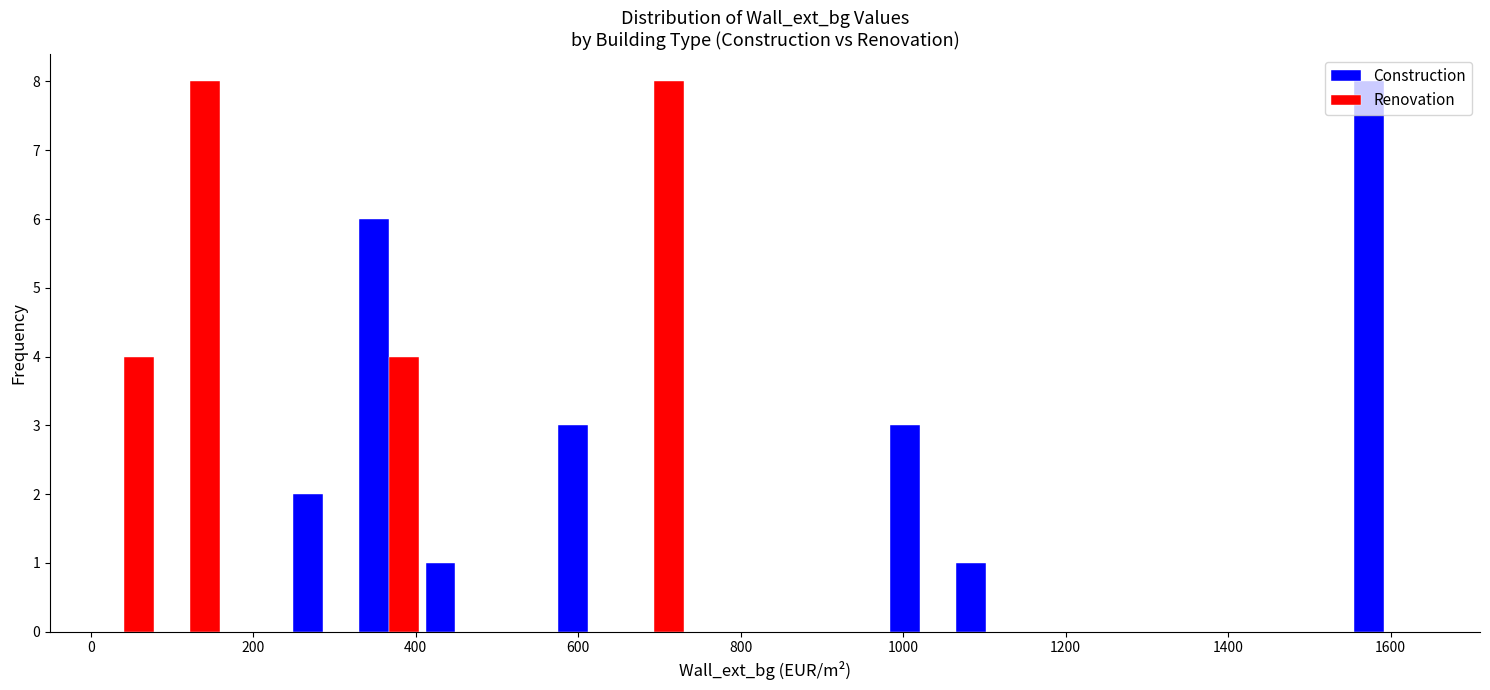

Reading left to right, list every range on the x-axis with the height of the bar of each series over it. Neither the bar edges nor the heights are printed on the chart, so give them approximately, as read against the axes.

0 to 80: Construction=0	Renovation=4
80 to 160: Construction=0	Renovation=8
160 to 240: Construction=0	Renovation=0
240 to 320: Construction=2	Renovation=0
320 to 400: Construction=6	Renovation=4
400 to 480: Construction=1	Renovation=0
480 to 580: Construction=0	Renovation=0
580 to 660: Construction=3	Renovation=0
660 to 740: Construction=0	Renovation=8
740 to 820: Construction=0	Renovation=0
820 to 900: Construction=0	Renovation=0
900 to 980: Construction=0	Renovation=0
980 to 1060: Construction=3	Renovation=0
1060 to 1140: Construction=1	Renovation=0
1140 to 1220: Construction=0	Renovation=0
1220 to 1300: Construction=0	Renovation=0
1300 to 1380: Construction=0	Renovation=0
1380 to 1460: Construction=0	Renovation=0
1460 to 1560: Construction=0	Renovation=0
1560 to 1640: Construction=8	Renovation=0